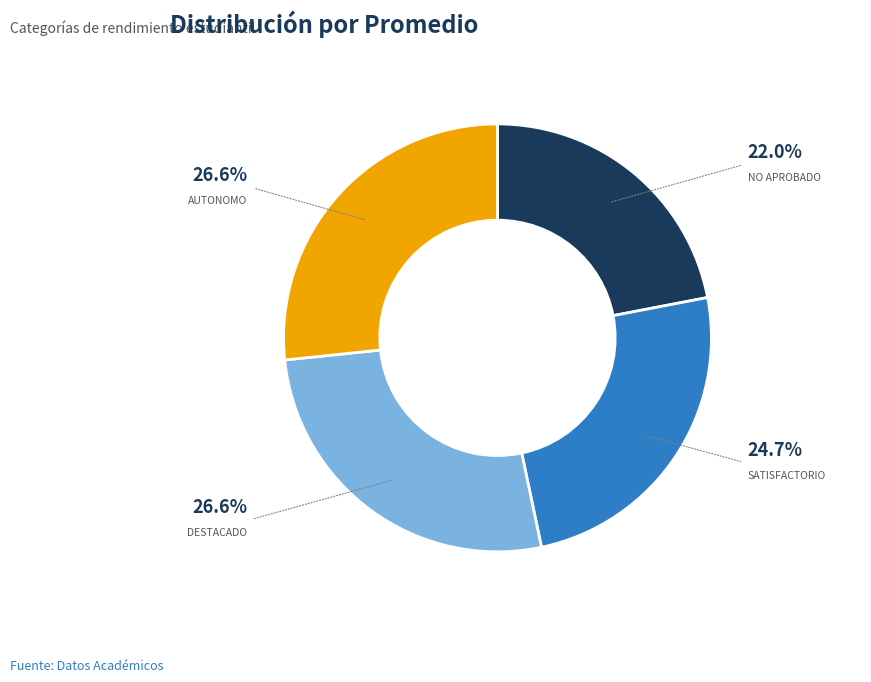

To the nearest percent, what percentage of the pie is NO APROBADO?

22%